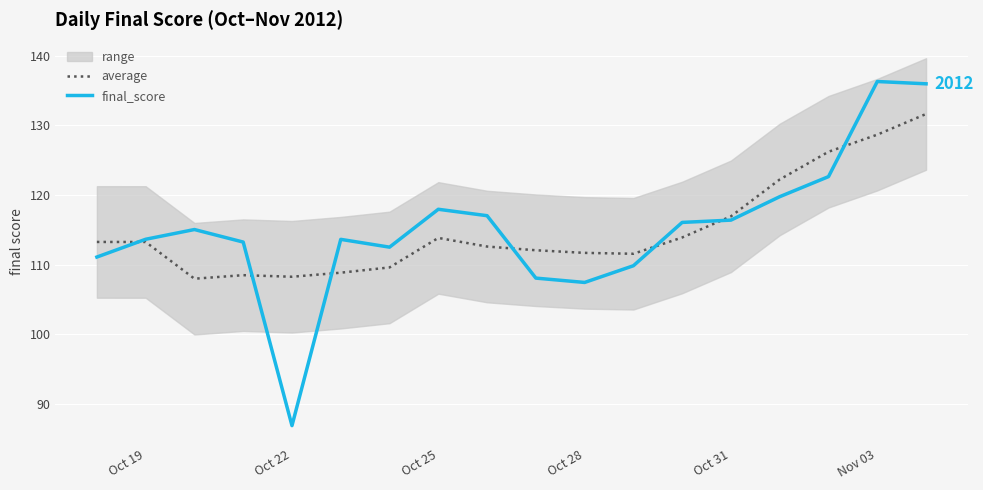

Where is the first local minimum for final_score?

Oct 22